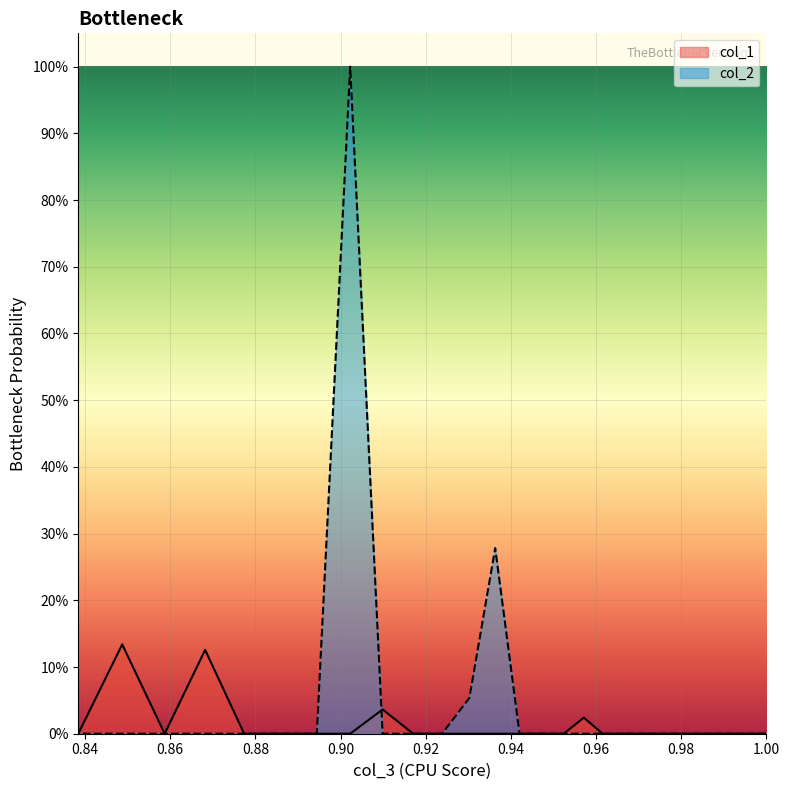

What is the label of the 24th point from the left?

0.9571261786869553